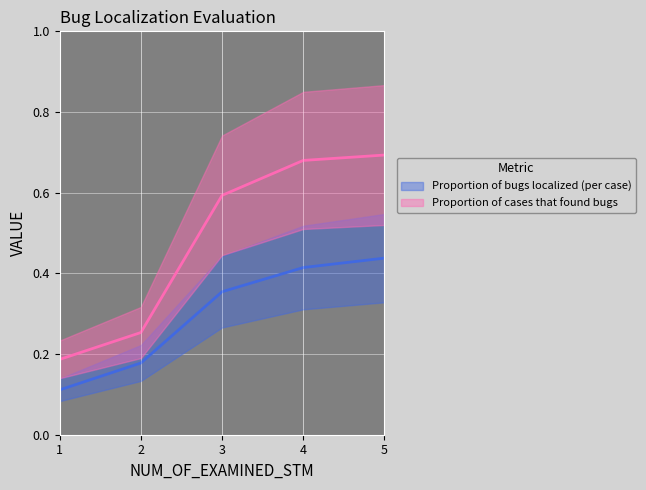

What is the maximum value shown in the chart?

0.7